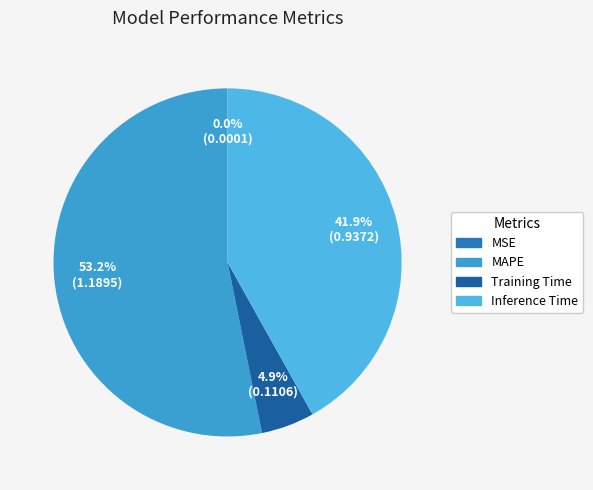

Approximately how many times larger is the value at Training Time compared to MAPE?

0.1